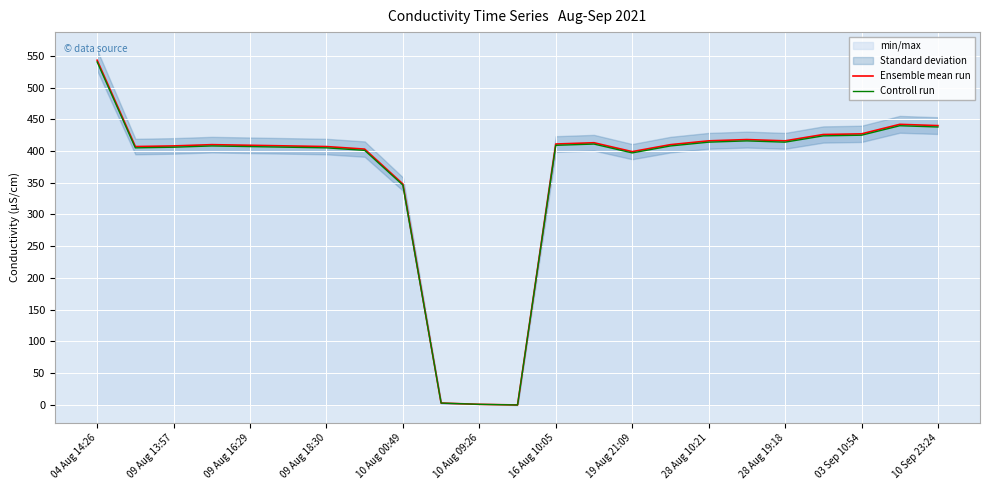

At how many categories does at least one series exceed 484?

1